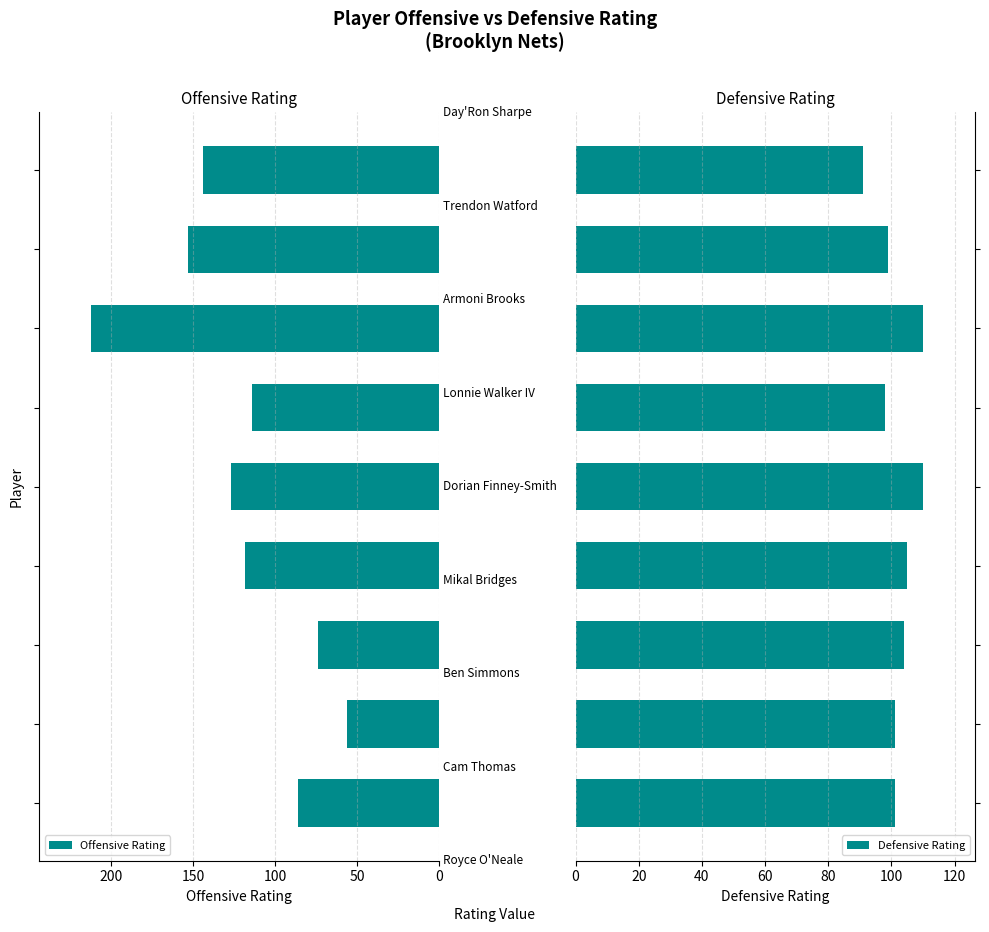

Between 0 and 150, which series saw the biggest shift?

Offensive Rating